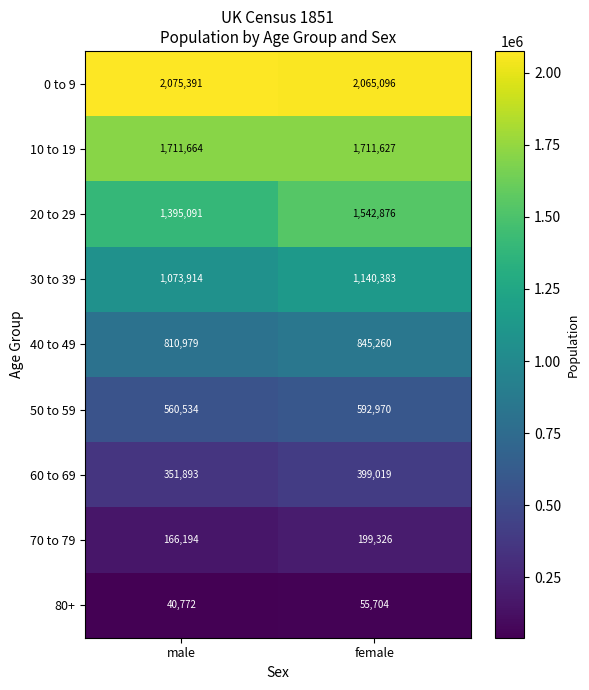

What is the total value across all series at male?

8186432